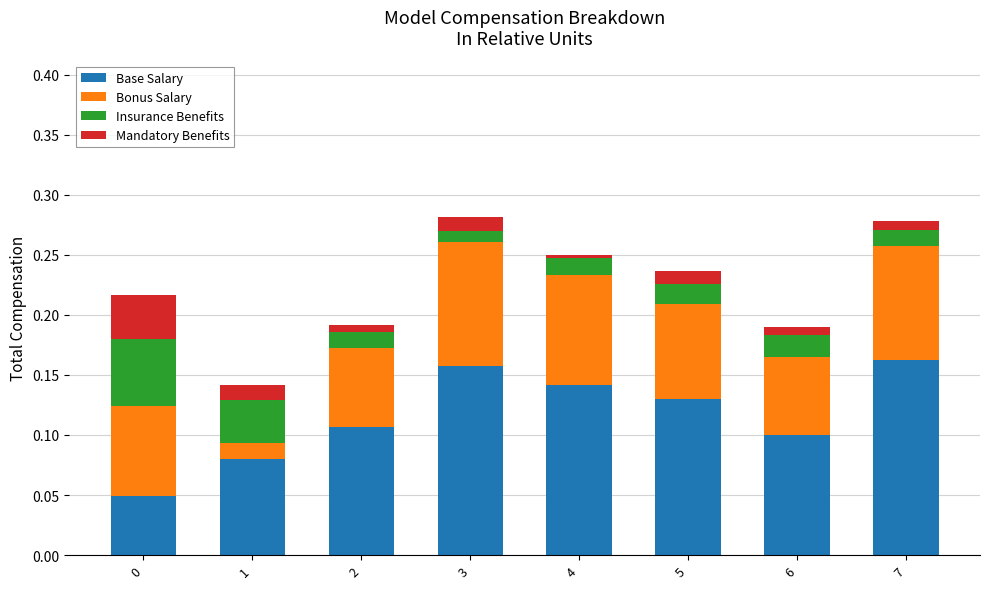

How many bars are there in total?

8